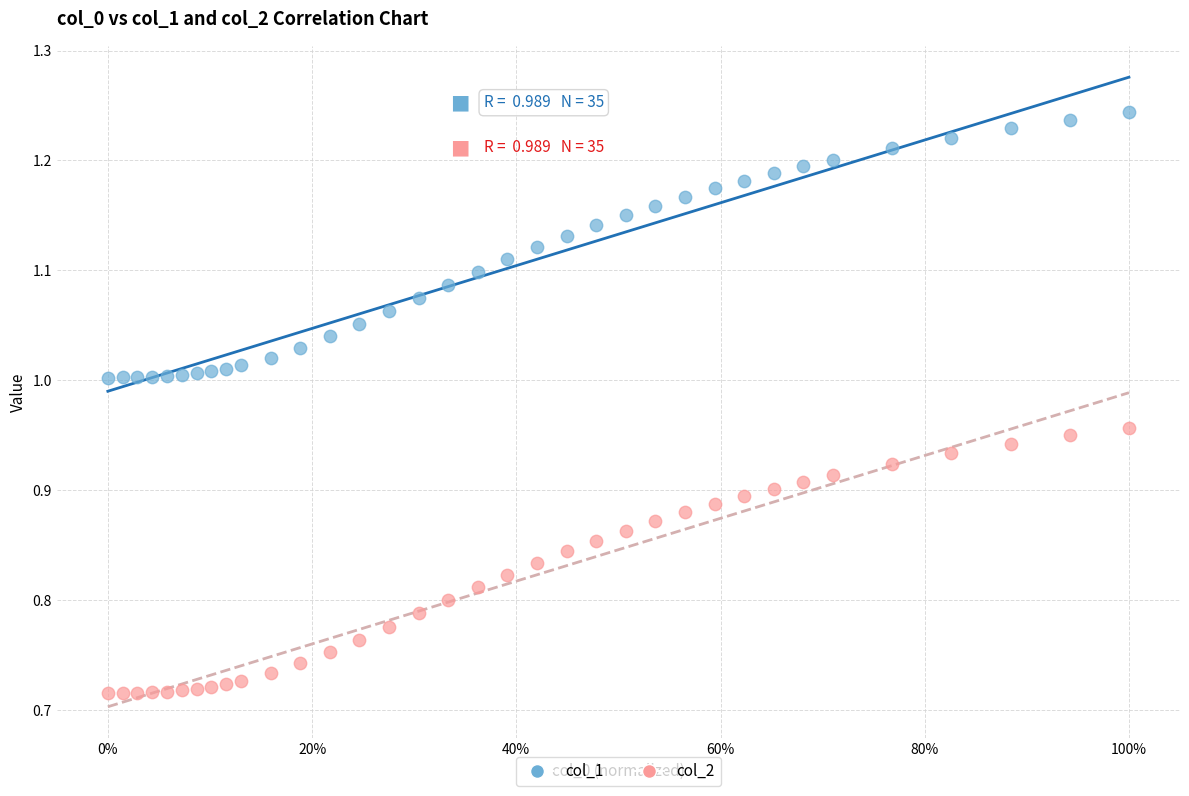

Which series reaches the maximum Y coordinate?

col_1